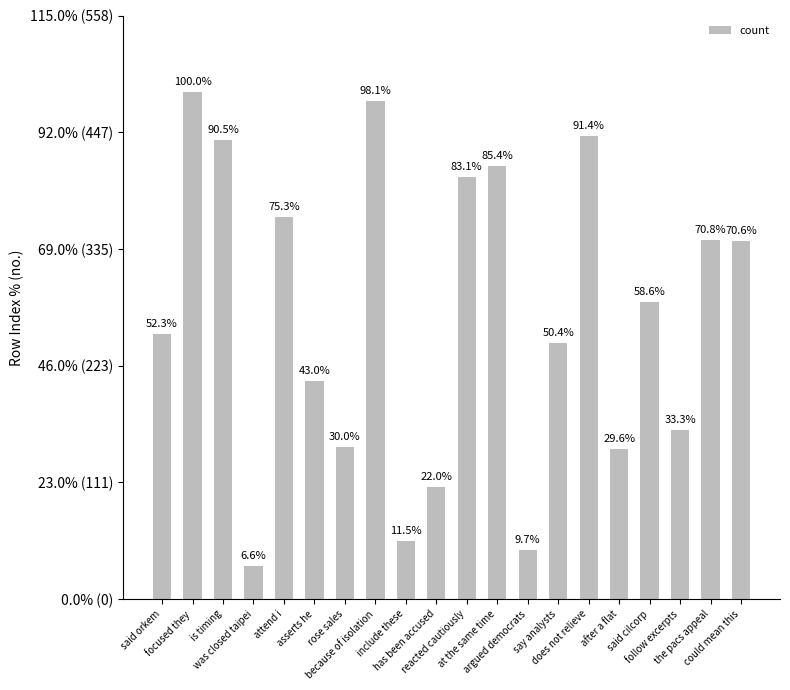

Reading right to left, extract all data points from this chart.

343	344	162	285	144	444	245	47	415	404	107	56	477	146	209	366	32	440	486	254